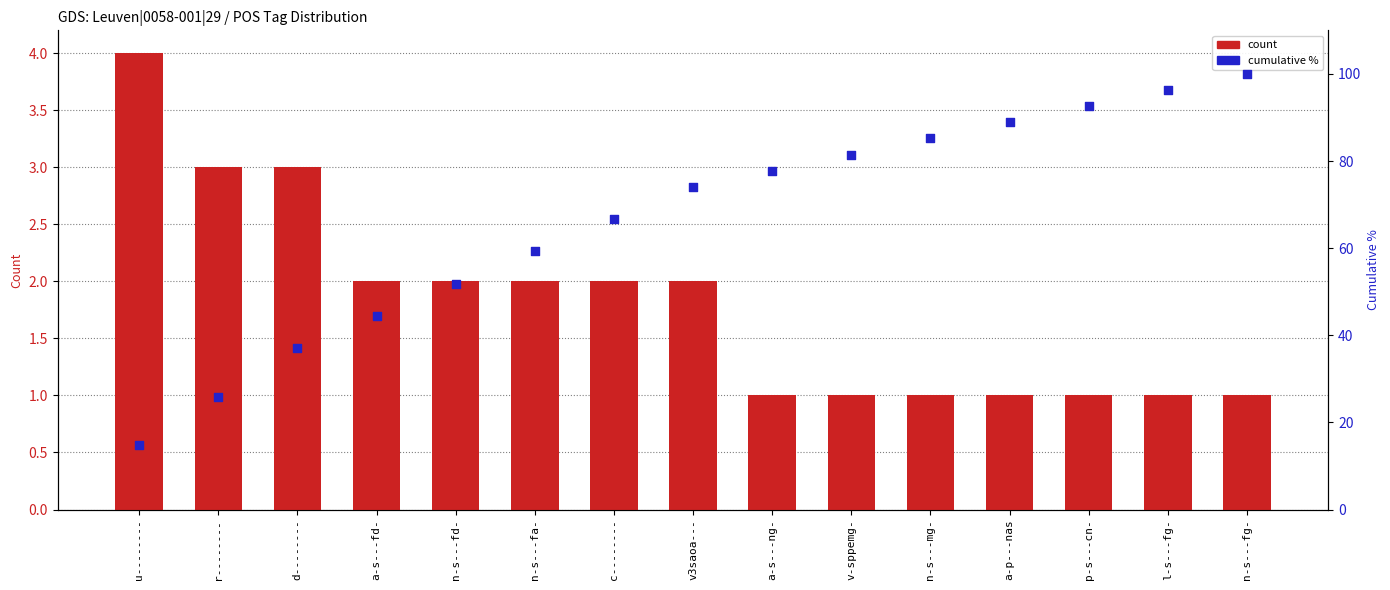

What is the total value across all series at v-sppemg-?

82.5